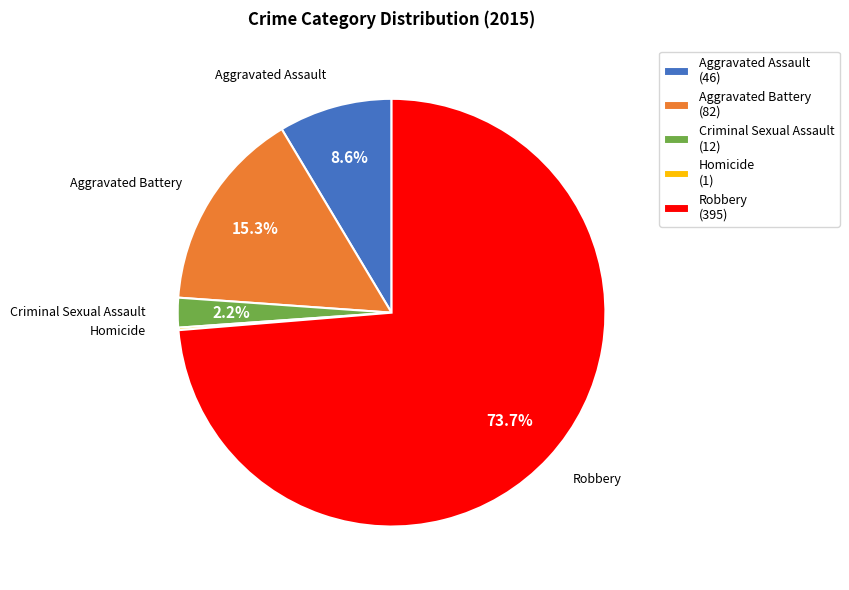

True or false: Aggravated Assault accounts for 1% of the total.

False